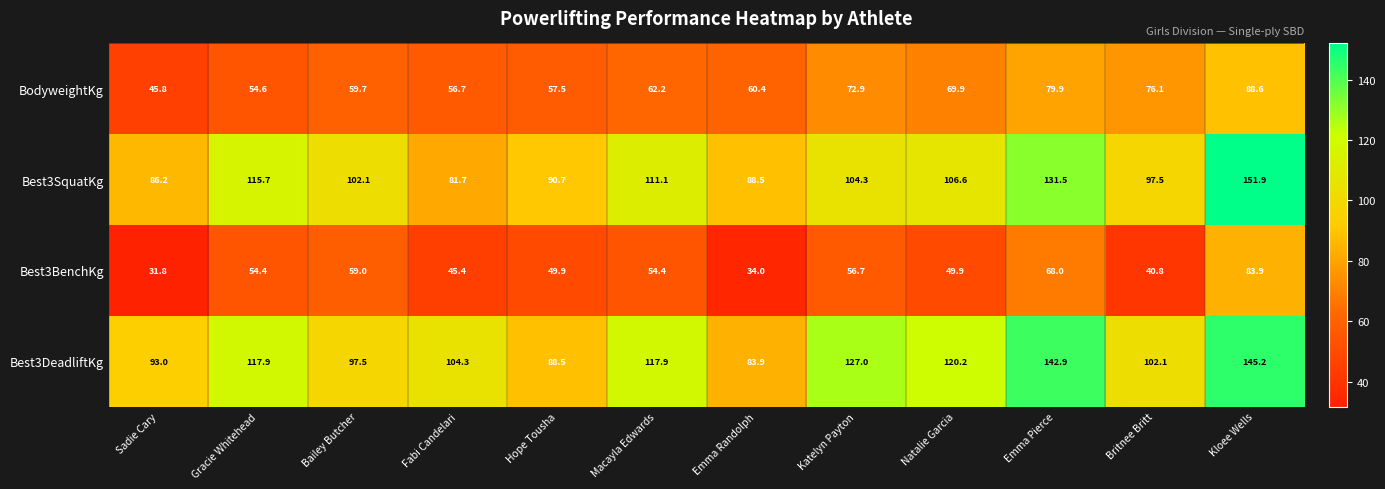

What is the smallest value displayed?

31.8